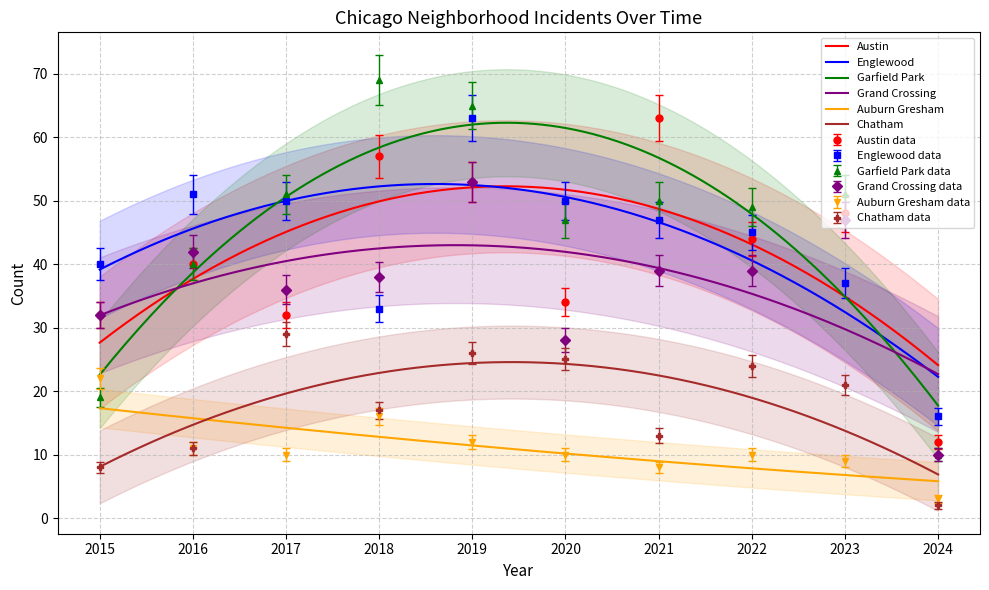

What is the sum of the Grand Crossing values at 2016 and 2024?

52.0